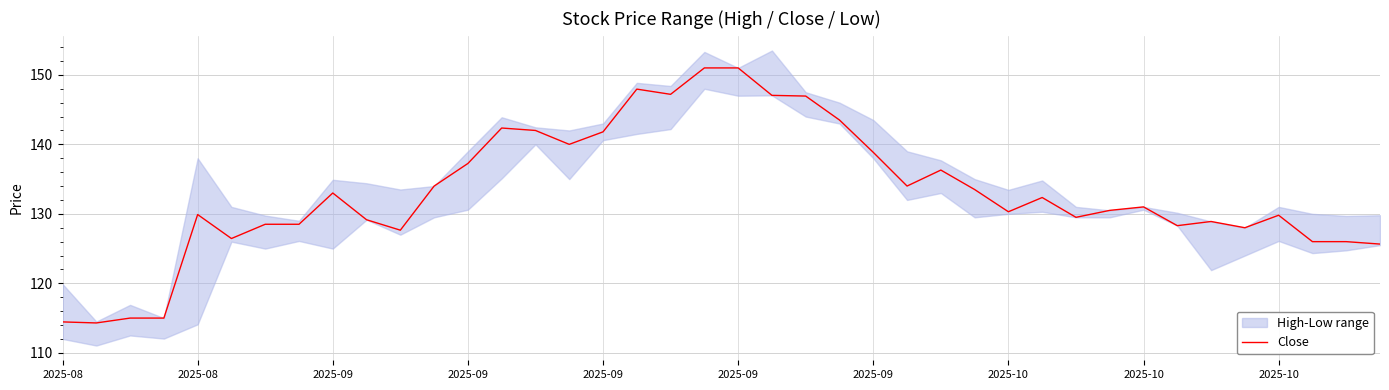

What is the value of the 11th point from the left?

127.7